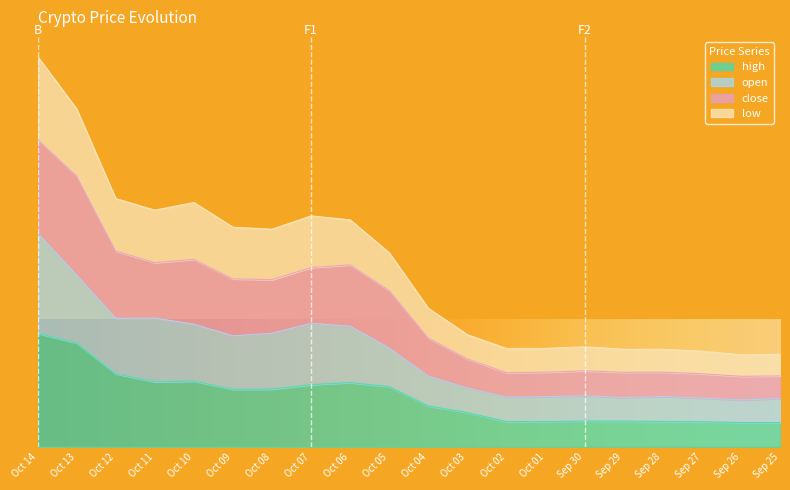

How many categories are shown in the chart?

20